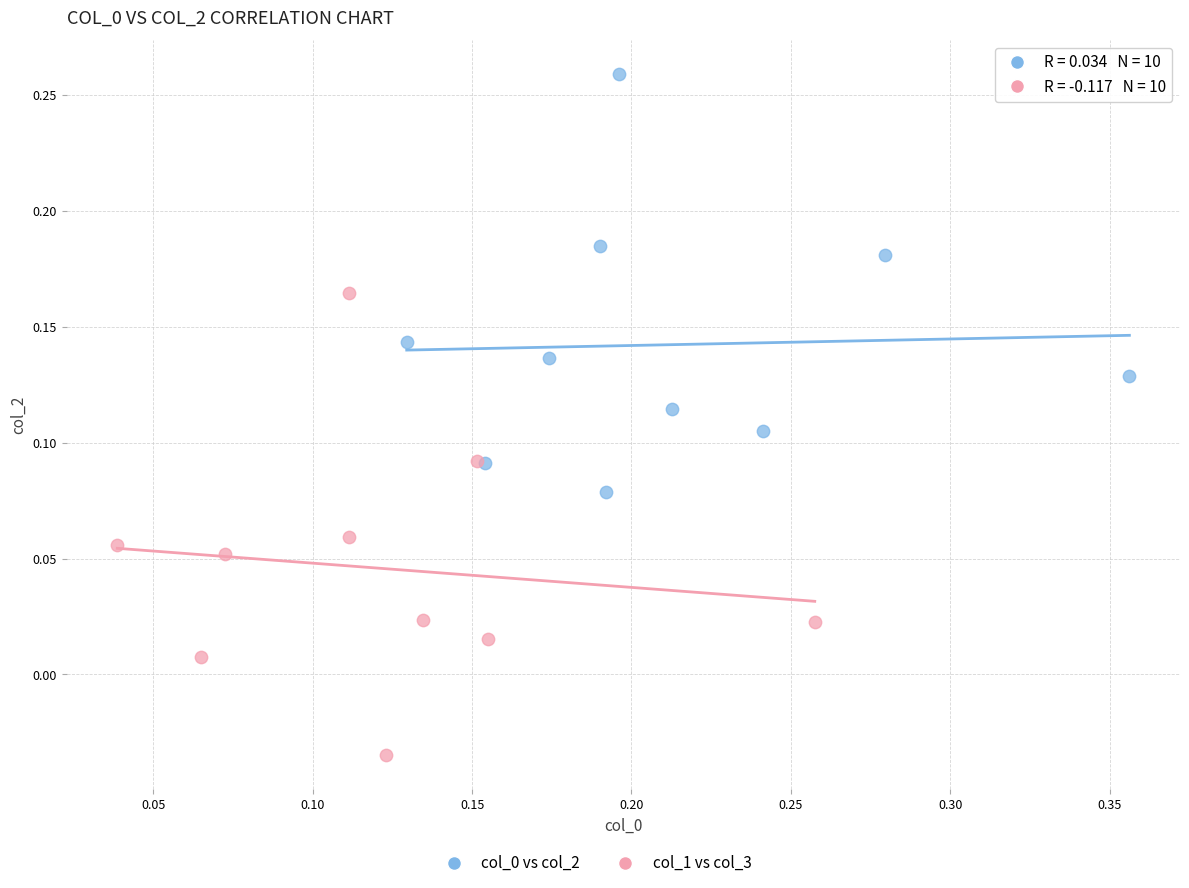

Which series has the largest Y range (max minus min)?

col_1 vs col_3